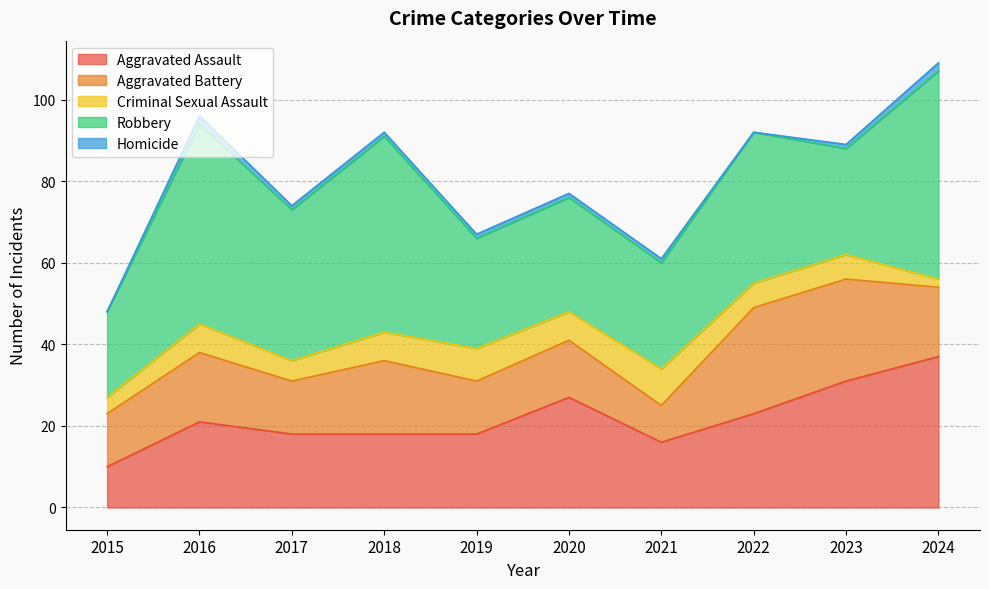

List the series in order of their peak value, highest first.

Robbery, Aggravated Assault, Aggravated Battery, Criminal Sexual Assault, Homicide